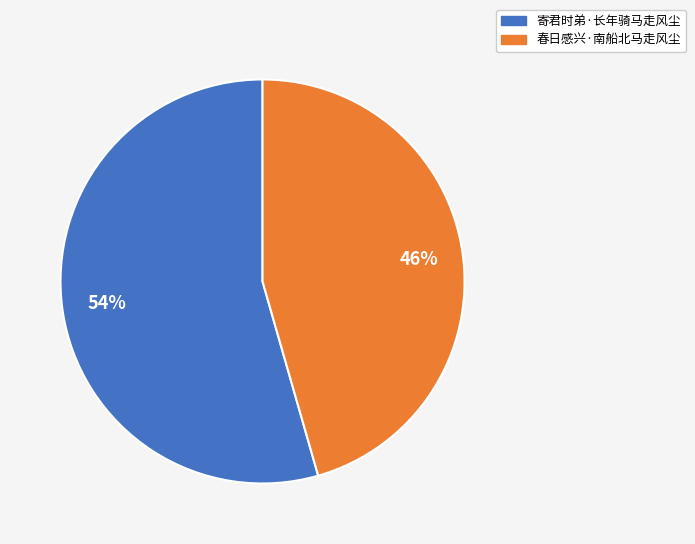

Rank the categories by value from lowest to highest.

春日感兴·南船北马走风尘, 寄君时弟·长年骑马走风尘